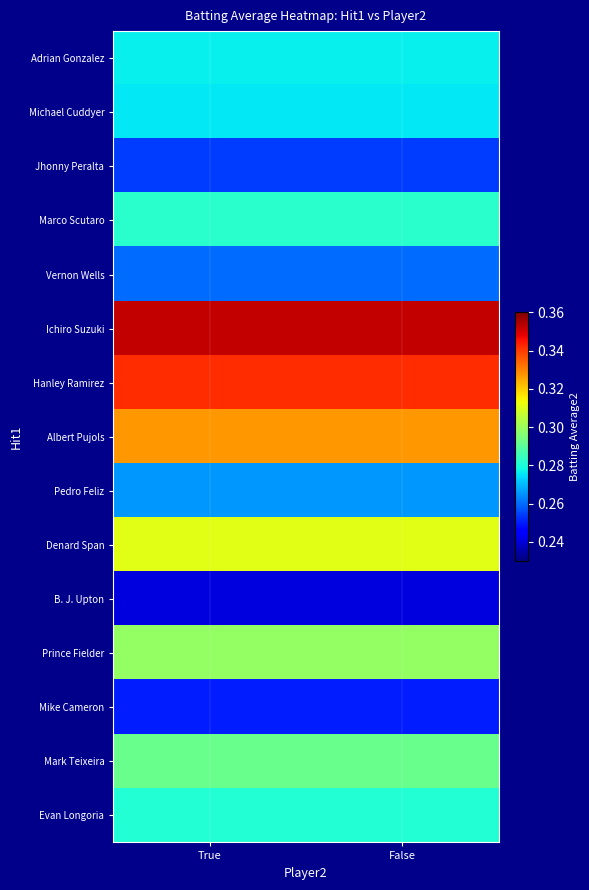

List the series in order of their peak value, lowest first.

B. J. Upton, Mike Cameron, Jhonny Peralta, Vernon Wells, Pedro Feliz, Michael Cuddyer, Adrian Gonzalez, Evan Longoria, Marco Scutaro, Mark Teixeira, Prince Fielder, Denard Span, Albert Pujols, Hanley Ramirez, Ichiro Suzuki